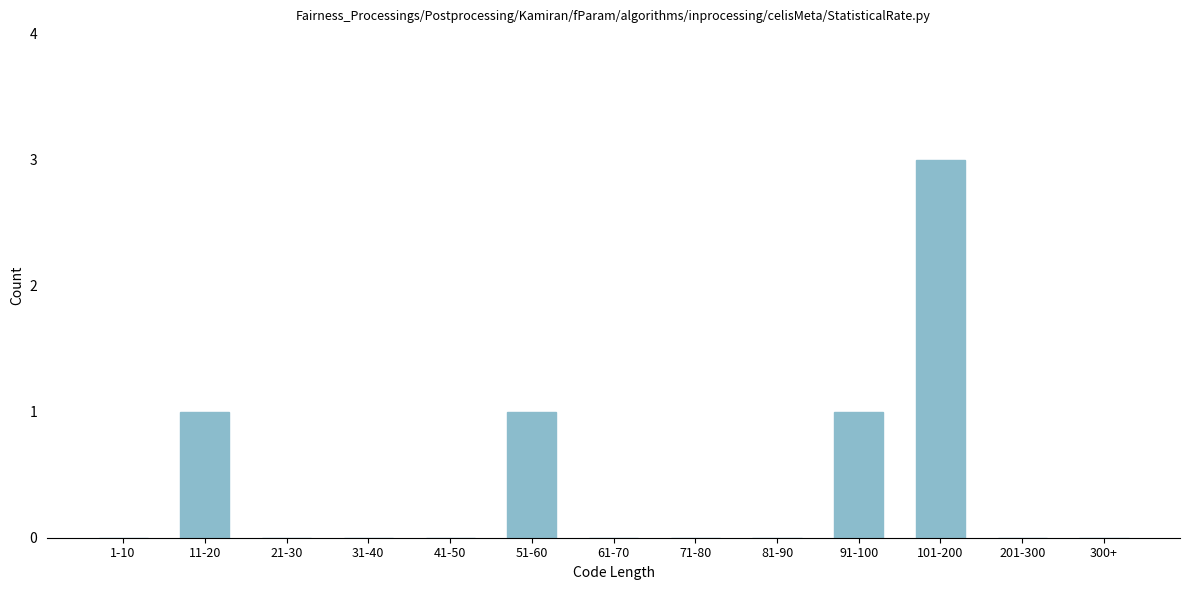

Reading right to left, transcribe all the data shown in this chart.

300+=0	201-300=0	101-200=3	91-100=1	81-90=0	71-80=0	61-70=0	51-60=1	41-50=0	31-40=0	21-30=0	11-20=1	1-10=0